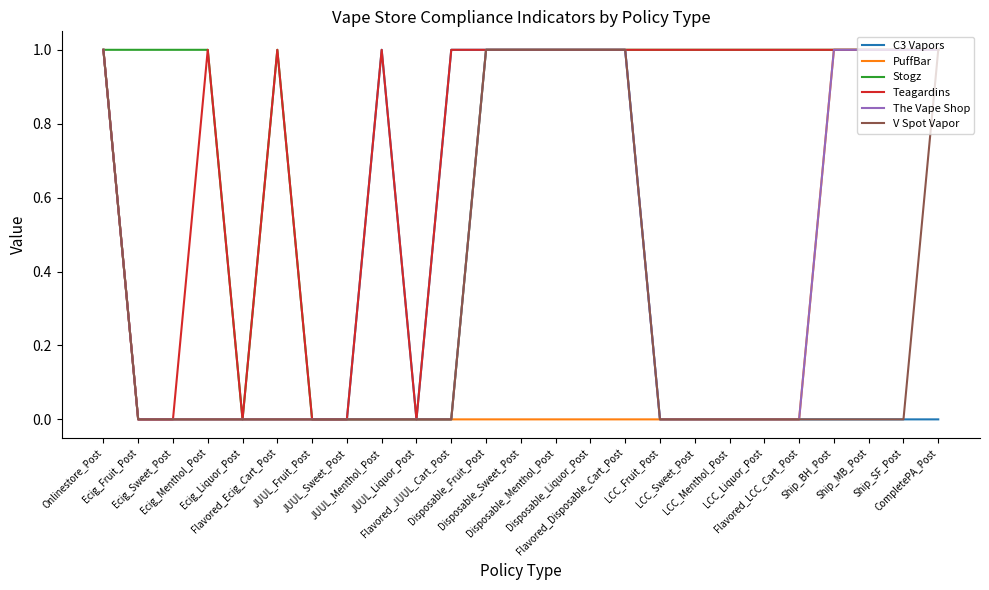

Reading right to left, extract all data points from this chart.

C3 Vapors: 0	0	0	0	0	0	0	0	0	1	1	1	1	1	1	0	1	0	0	0	0	0	0	0	1
PuffBar: 1	1	1	1	0	0	0	0	0	0	0	0	0	0	0	0	0	0	0	0	0	0	0	0	1
Stogz: 1	1	1	1	1	1	1	1	1	1	1	1	1	1	0	0	0	0	0	1	0	1	1	1	1
Teagardins: 1	1	1	1	1	1	1	1	1	1	1	1	1	1	1	0	1	0	0	1	0	1	0	0	1
The Vape Shop: 1	1	1	1	0	0	0	0	0	1	1	1	1	1	0	0	0	0	0	0	0	0	0	0	1
V Spot Vapor: 1	0	0	0	0	0	0	0	0	1	1	1	1	1	0	0	0	0	0	0	0	0	0	0	1